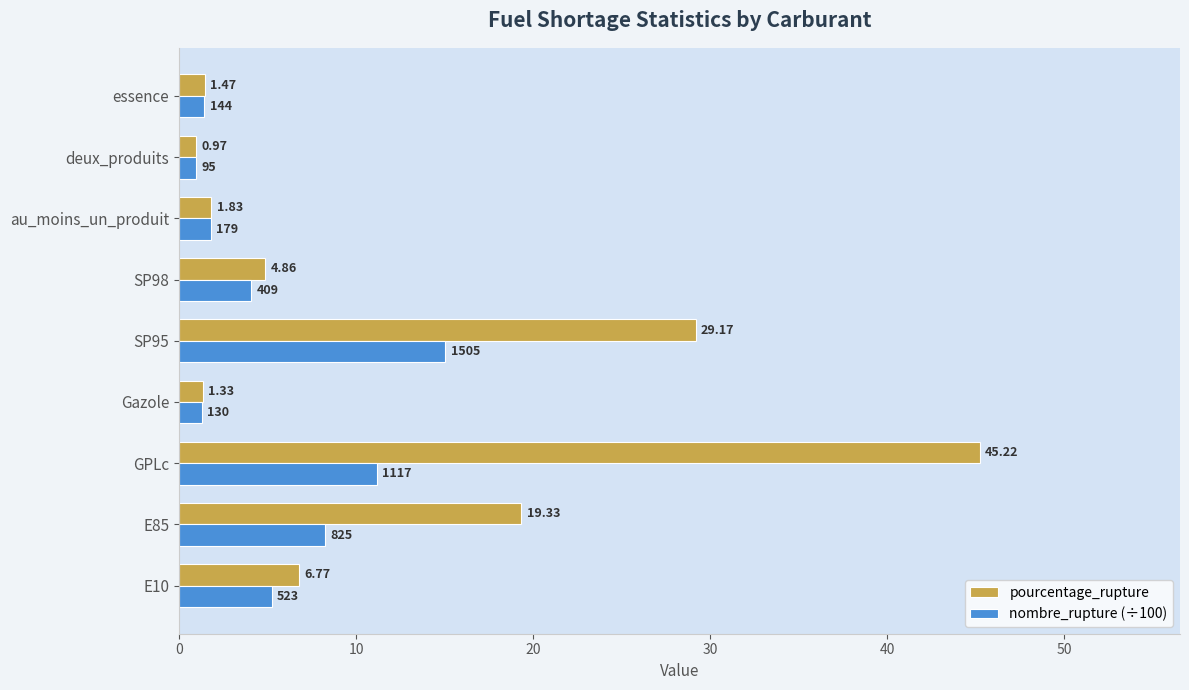

Which series has the largest range (max minus min)?

pourcentage_rupture